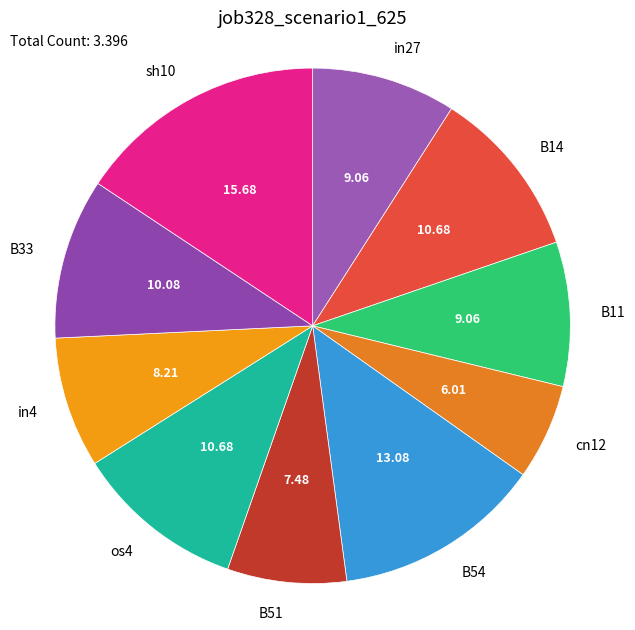

Between B51 and B14, which is larger?

B14